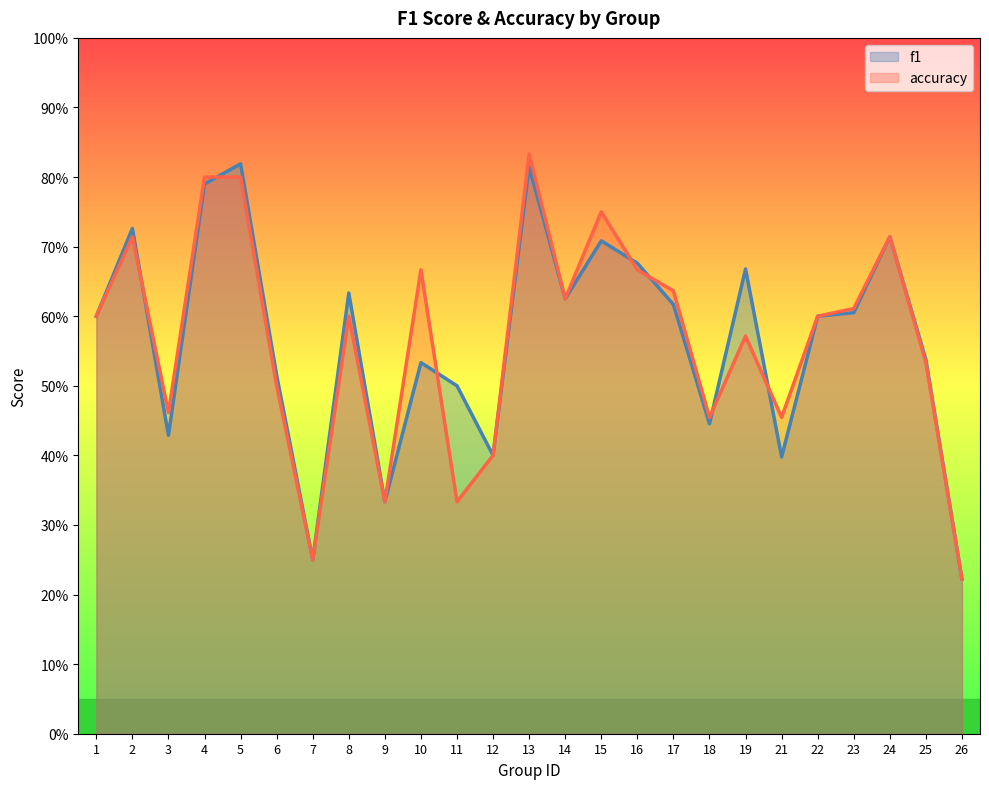

Which category has the lowest value across all series?

26